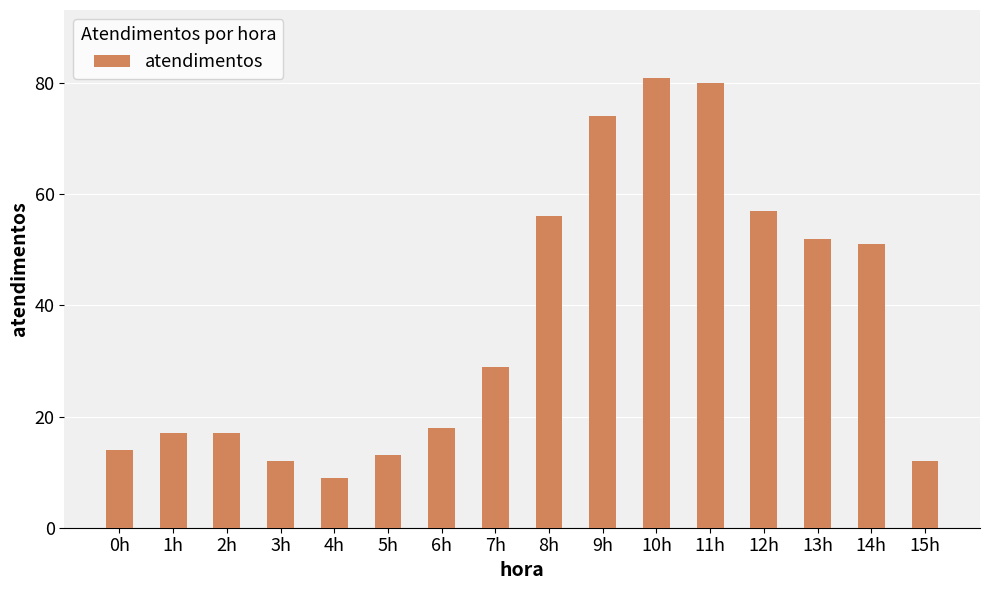

What is the greatest value displayed?

81